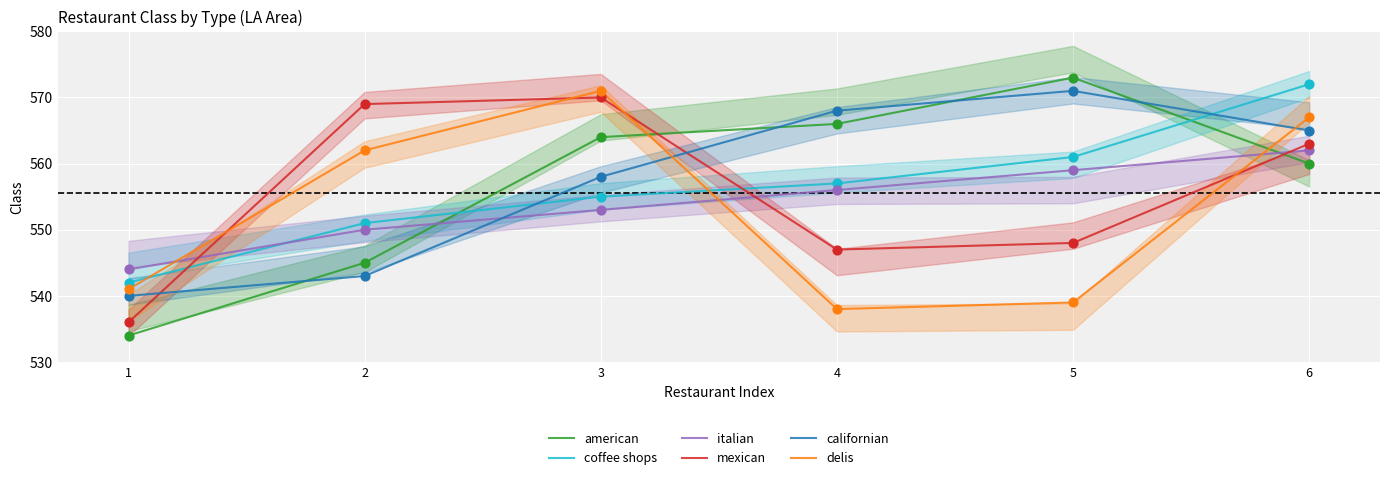

What is the total value across all series at 2?

3320